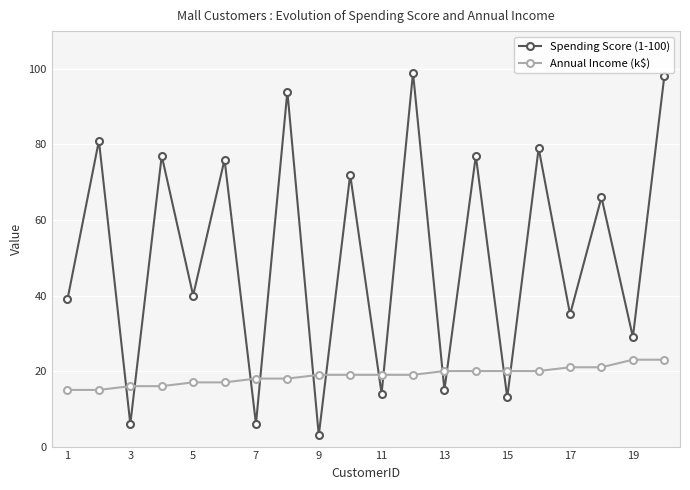

Count the Annual Income (k$) values in the range 17 to 20.

12